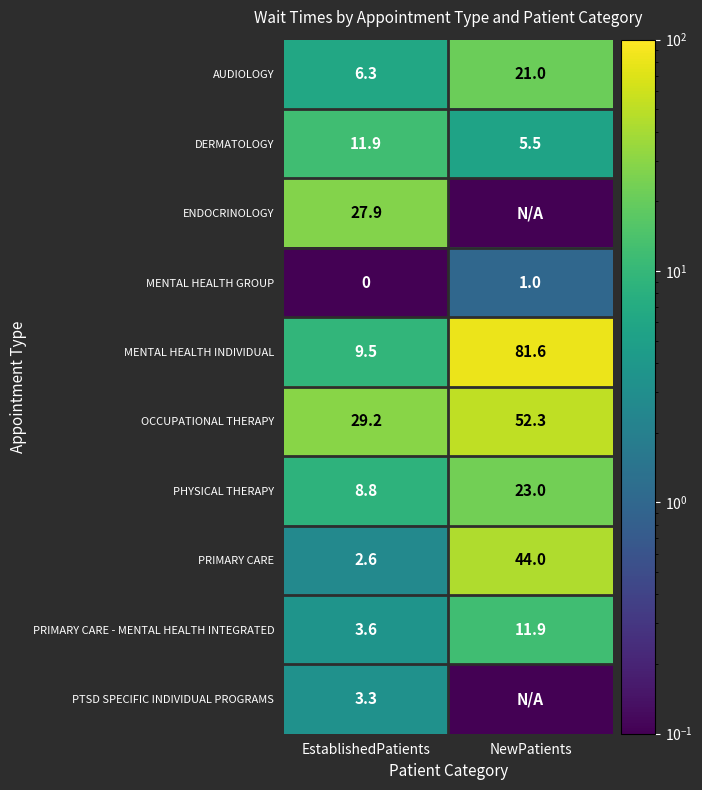

What is the sum of the AUDIOLOGY values at EstablishedPatients and NewPatients?

27.3